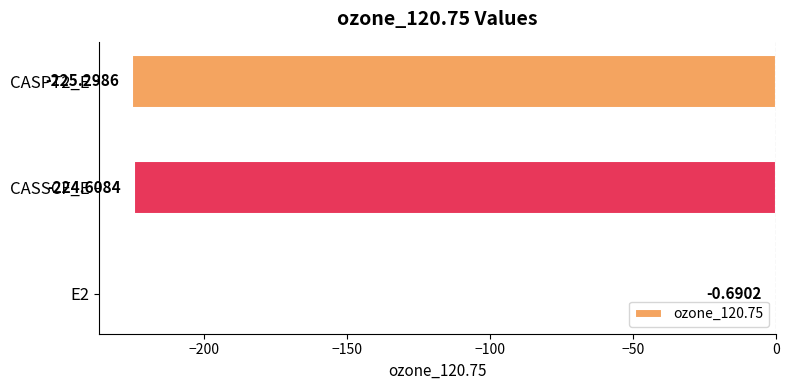

What is the sum of all values?

-450.6